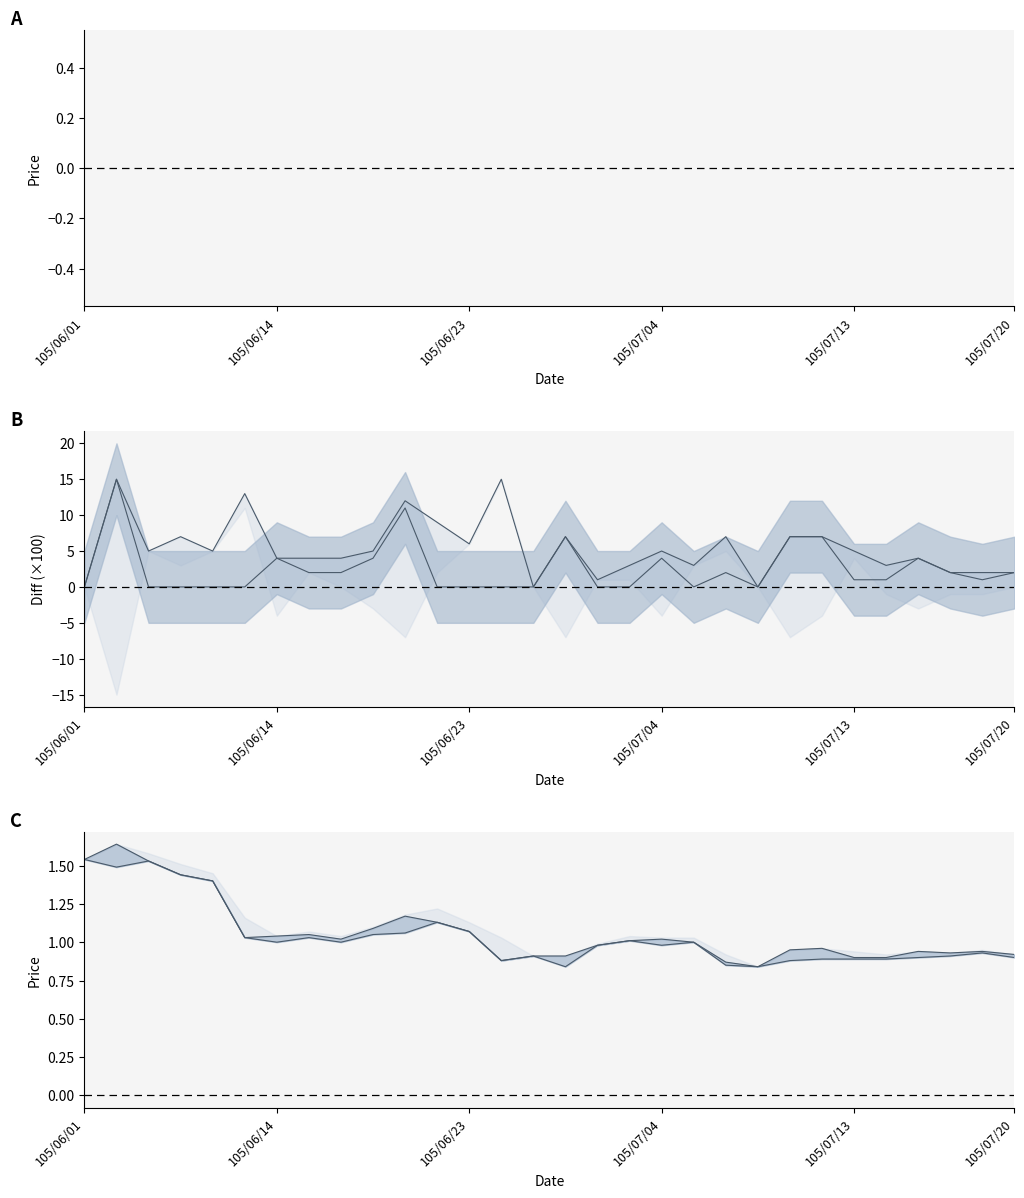

Where does the col_5 series first go above 1?

105/06/01